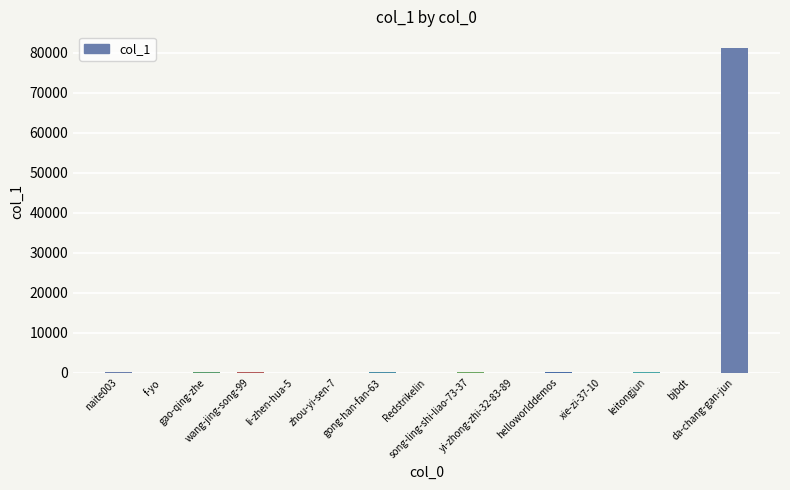

What is the change in value from f-yo to yi-zhong-zhi-32-83-89?

+12